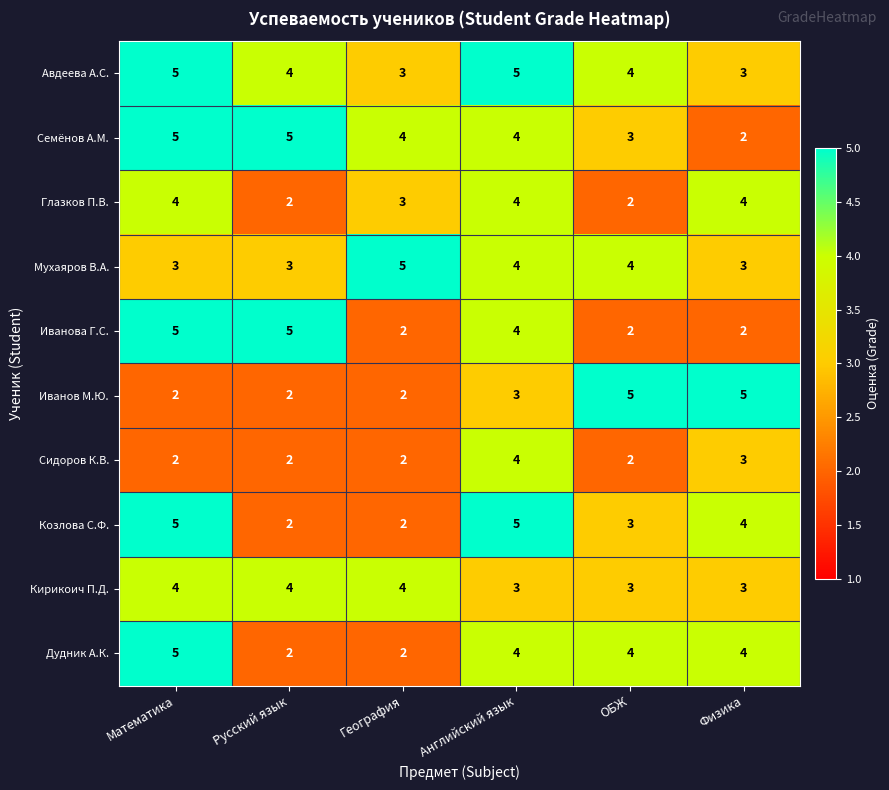

What is the spread (max minus min) of values at ОБЖ?

3